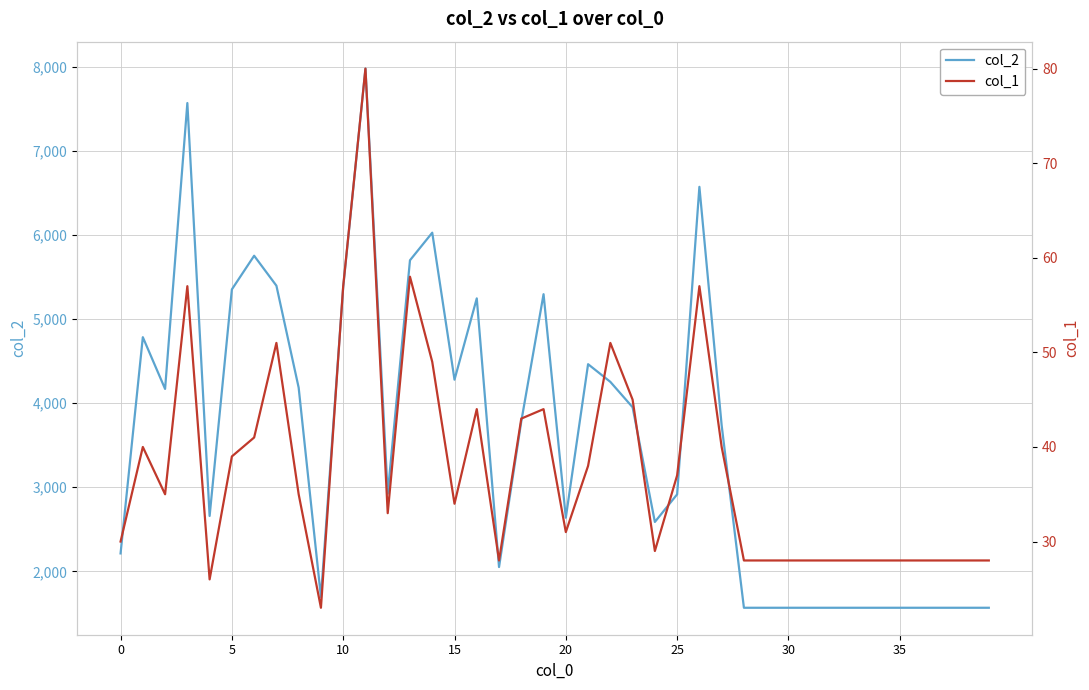

What is the lowest value of the col_2 series?

1568